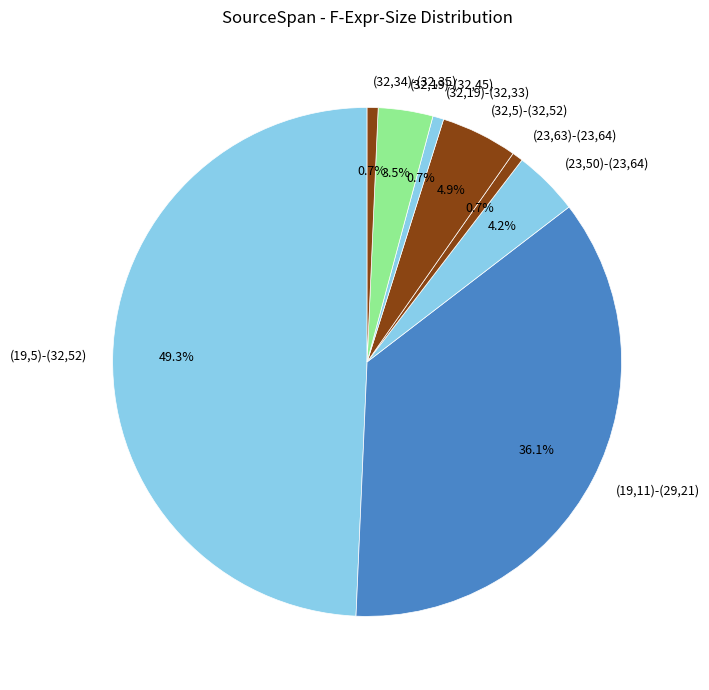

Is (32,34)-(32,35) the majority of the pie?

No